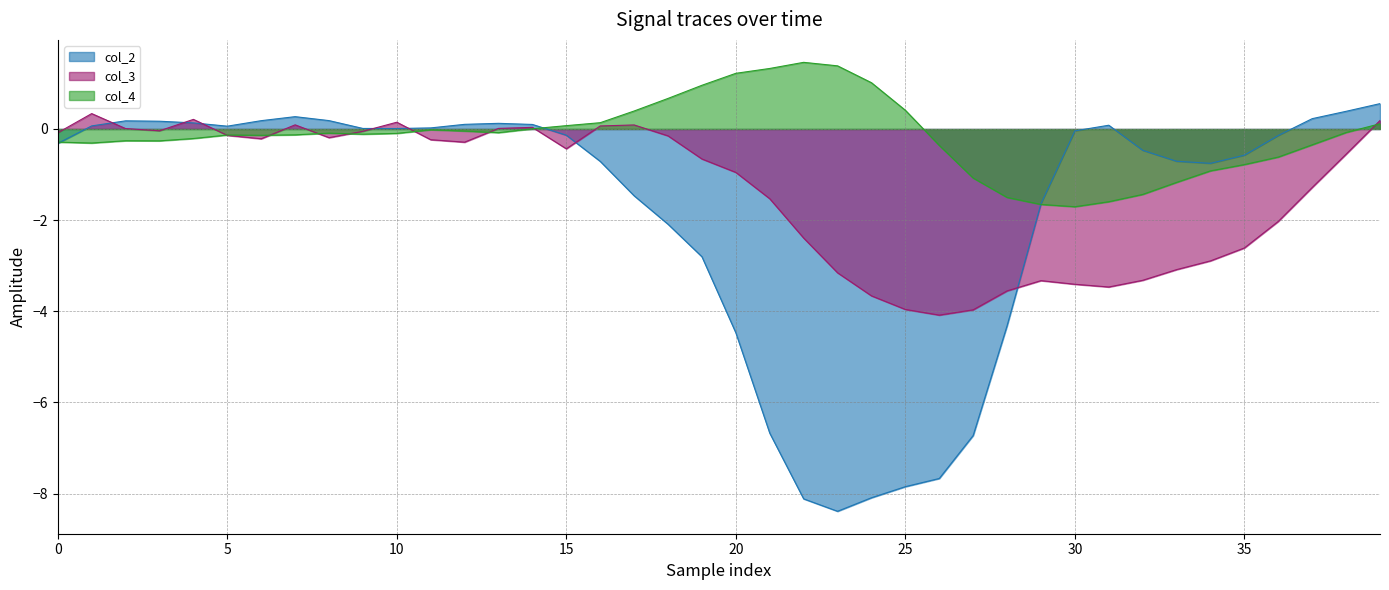

Count the number of categories in the chart.

40